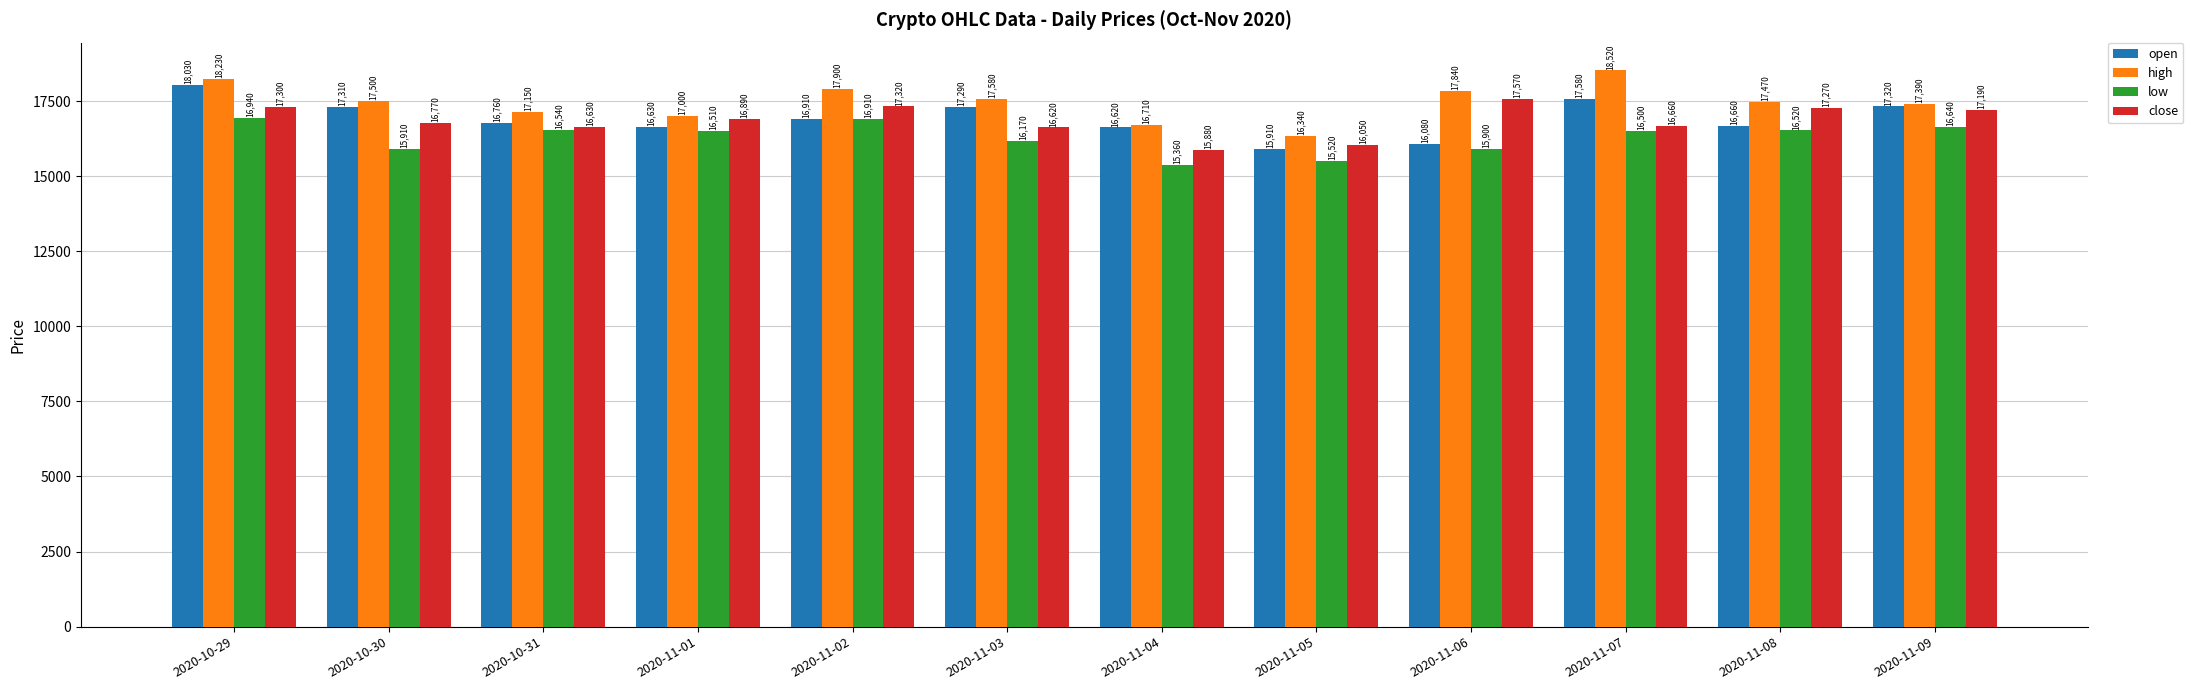

What is the value of the low bar at the 4th from the left?

16510